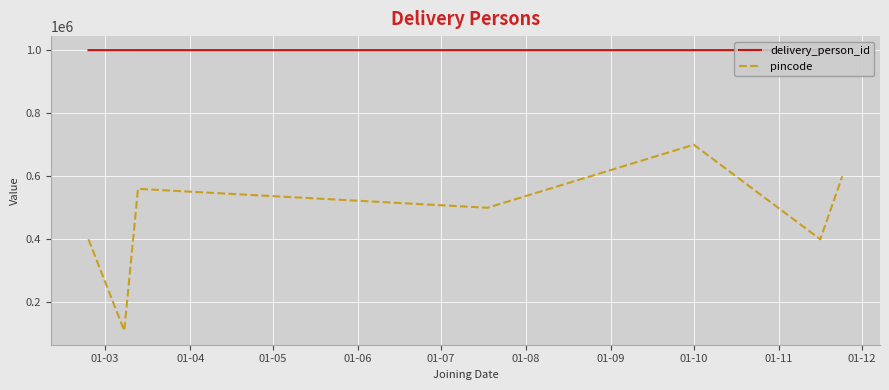

Which category has the highest value in the delivery_person_id series?

01-12